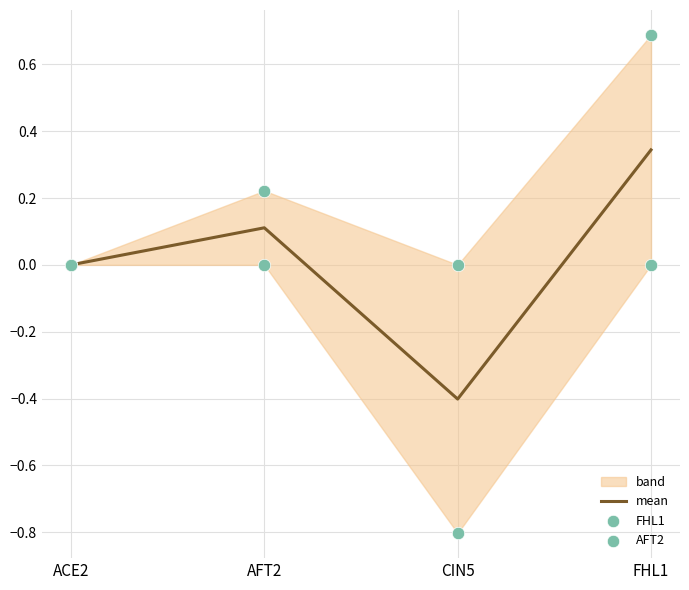

At how many categories does at least one series exceed 0?

2